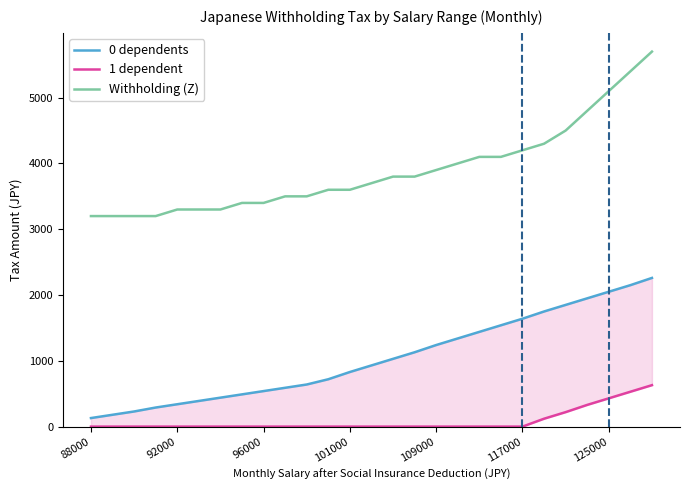

True or false: Withholding (Z) and 0 dependents cross at least once.

False